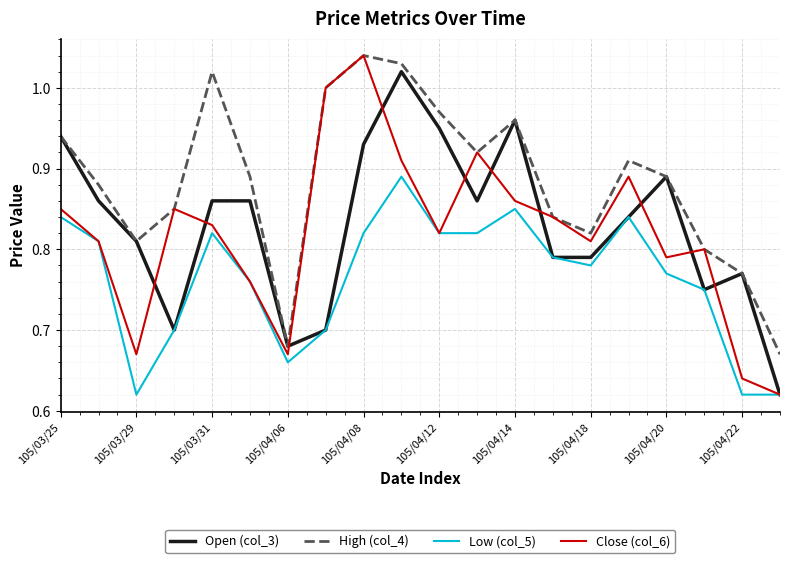

What is the difference between the maximum and second lowest values in the Open (col_3) series?

0.3